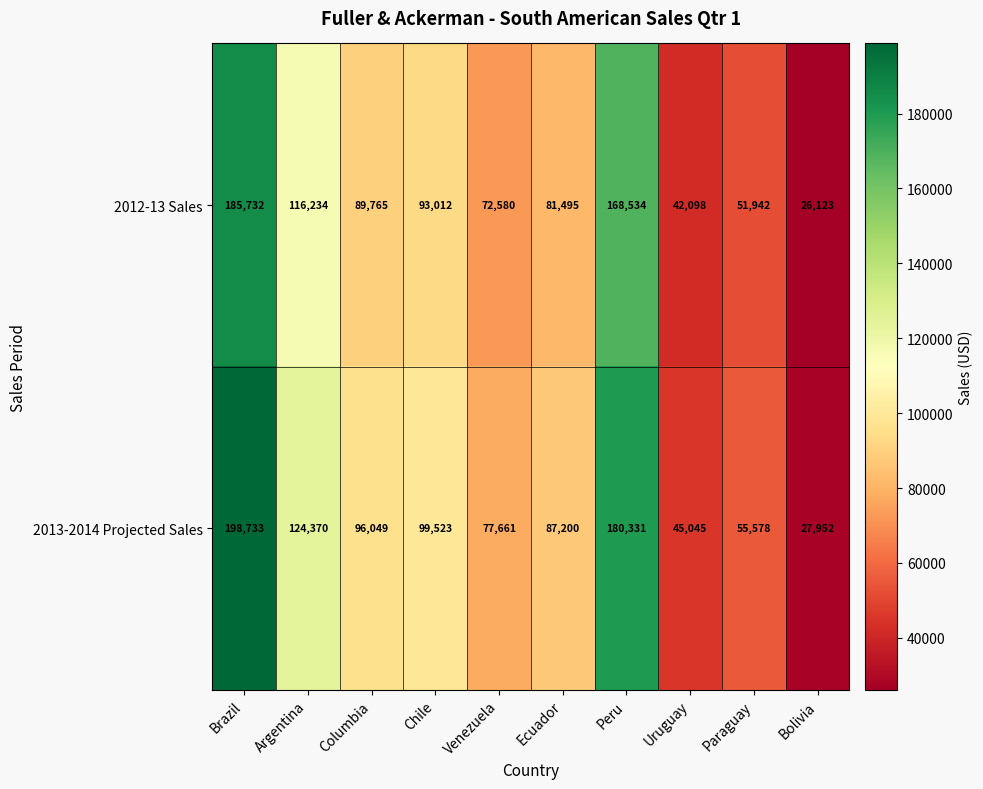

Which series changed the most between Brazil and Paraguay?

2013-2014 Projected Sales